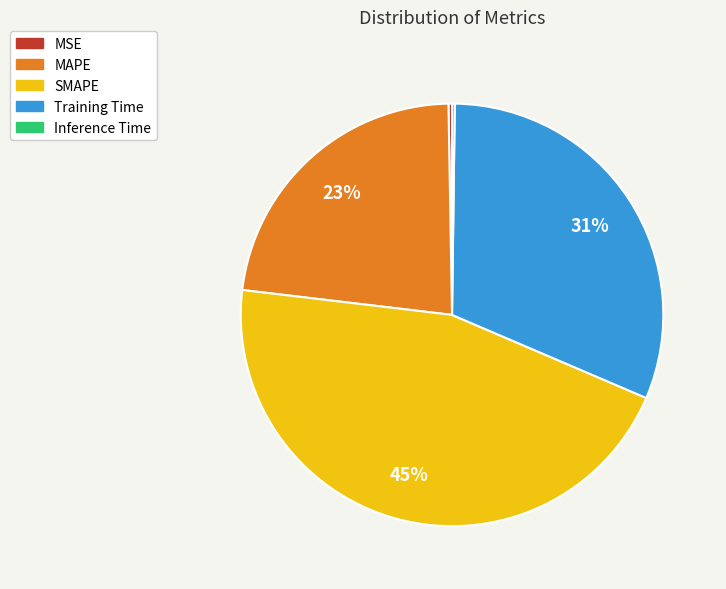

Is it true that SMAPE is 45% of the pie?

True